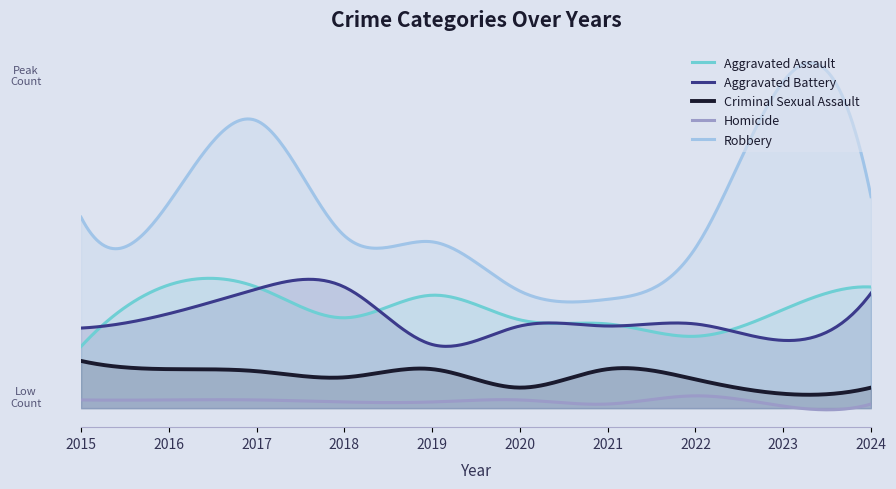

The value of Aggravated Assault at 2020 is 43. True or false?

True